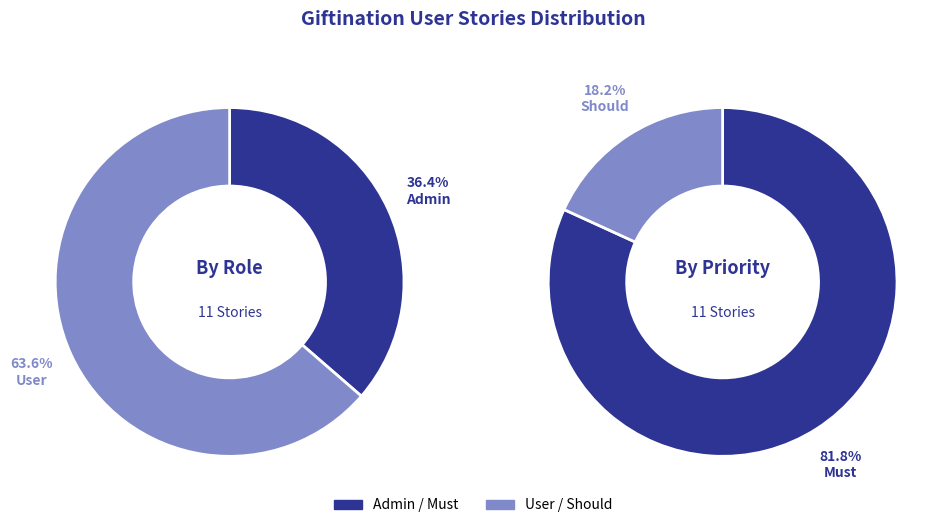

True or false: User accounts for 64% of the total.

True